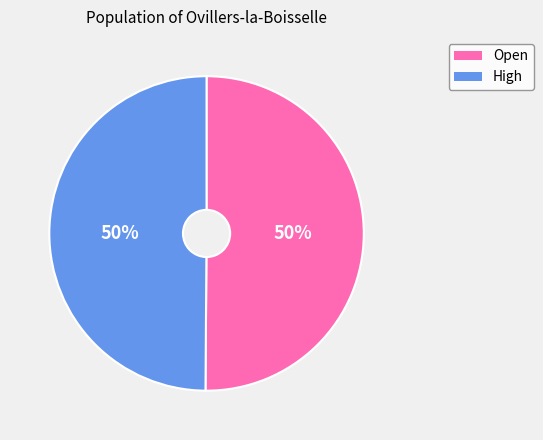

Approximately how many times larger is the value at High compared to Open?

1.0